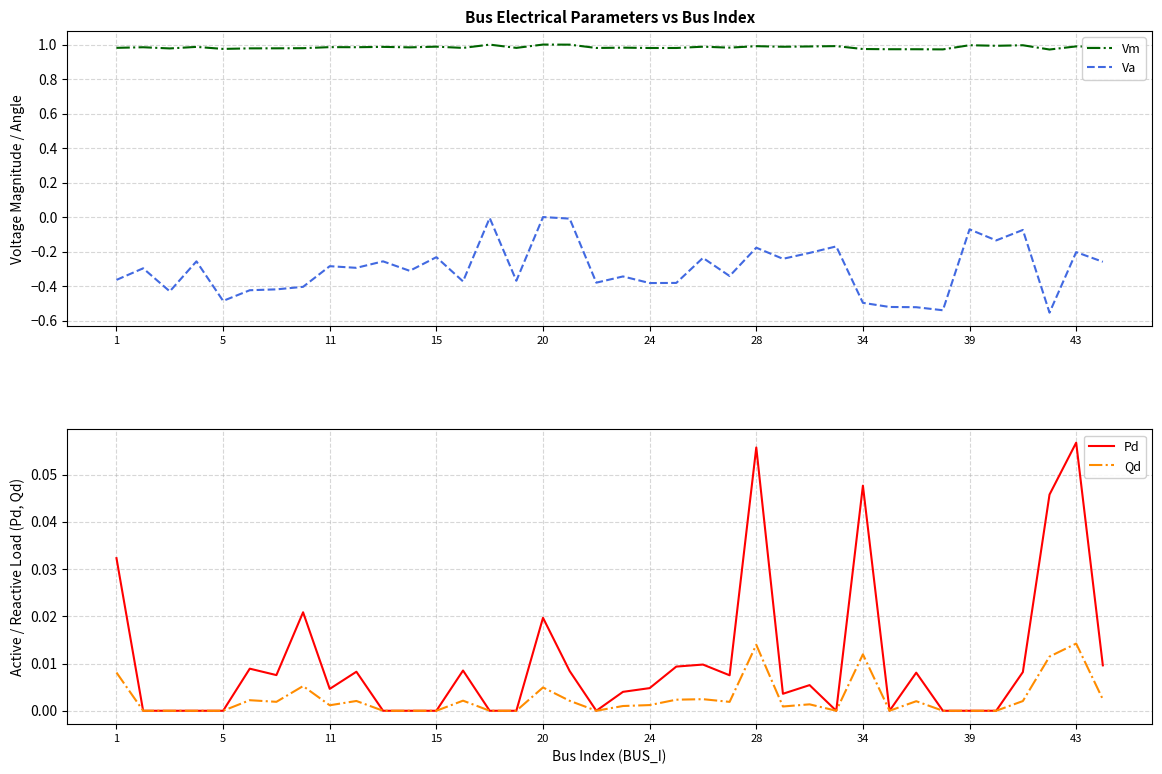

How many positive values does the Qd series have?

23